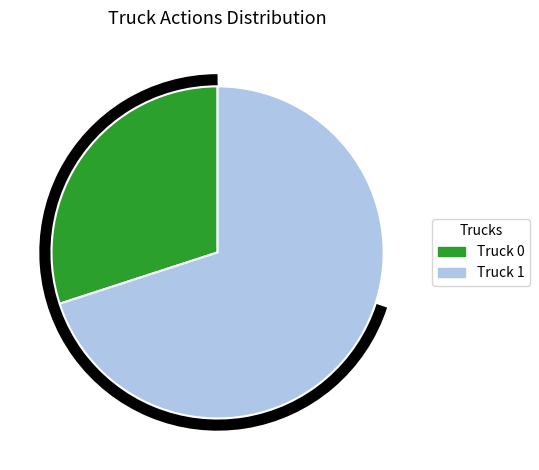

How many segments does this pie chart have?

2